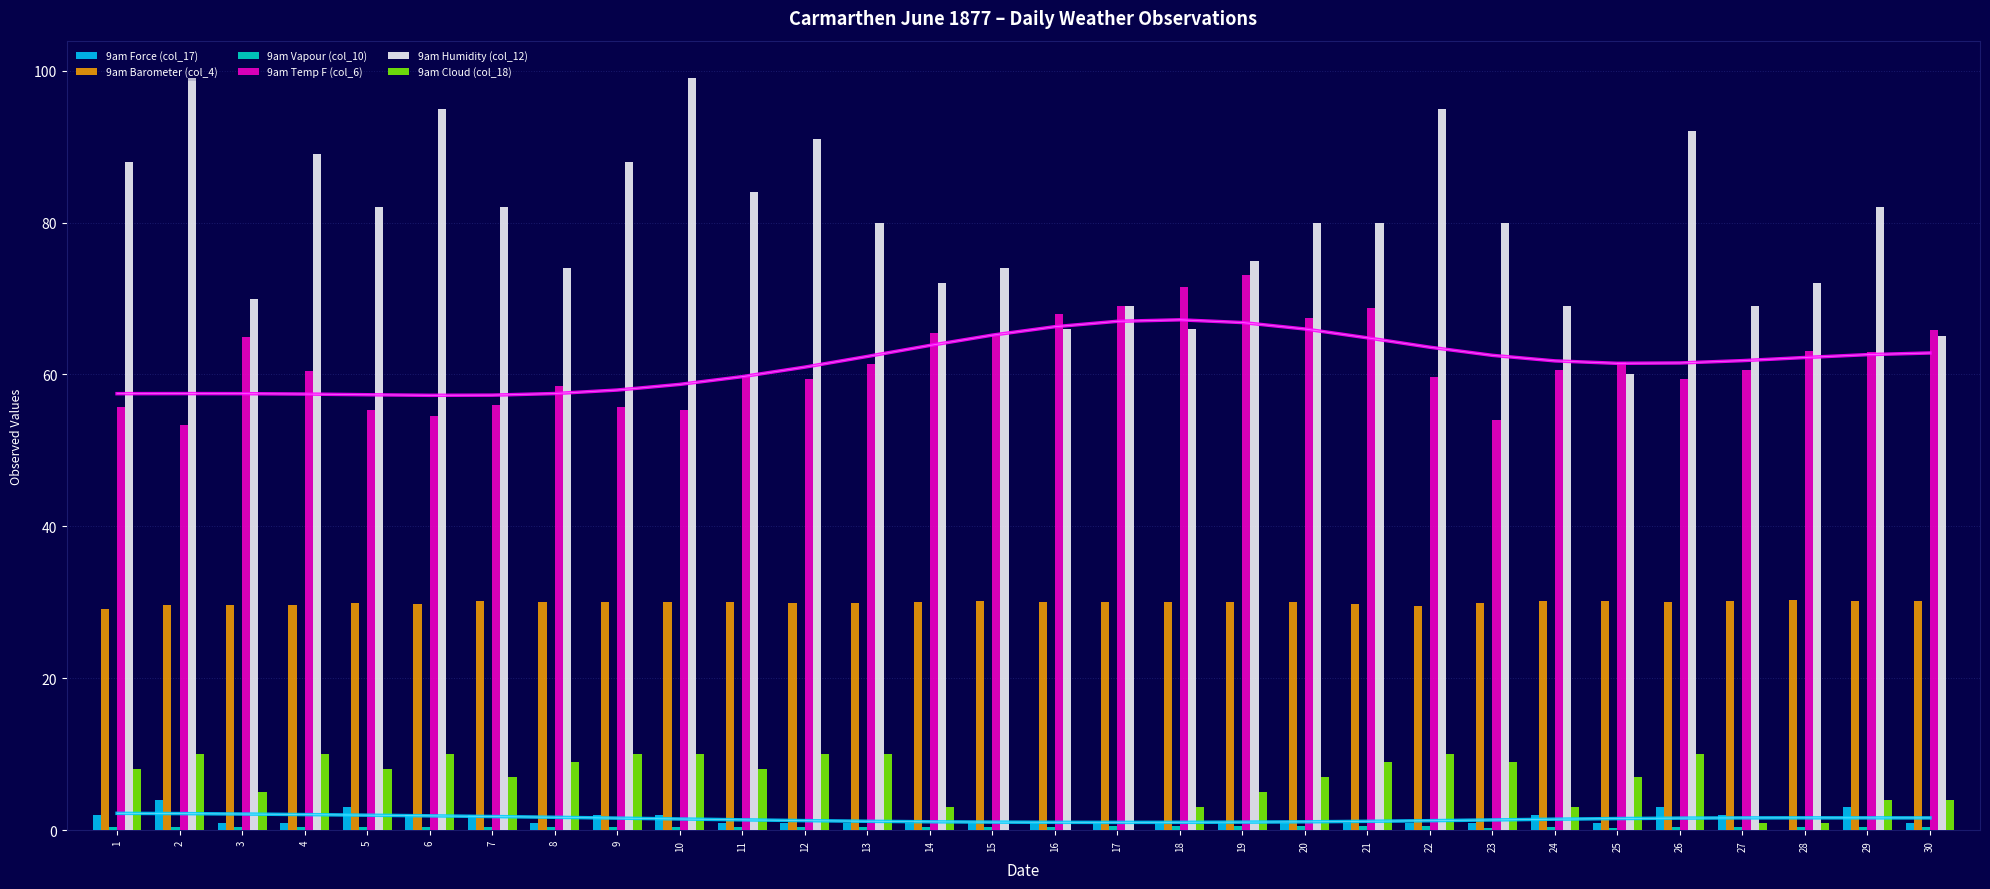

Between 6 and 16, which is larger?

6